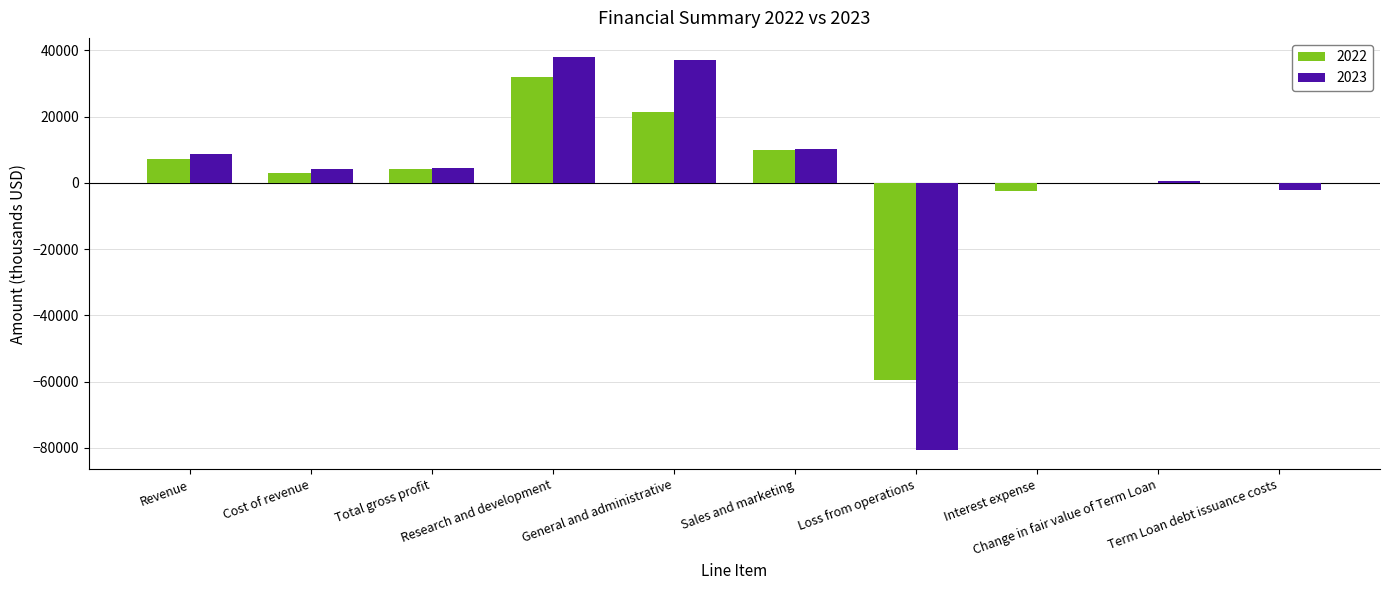

How many groups of bars are there?

10